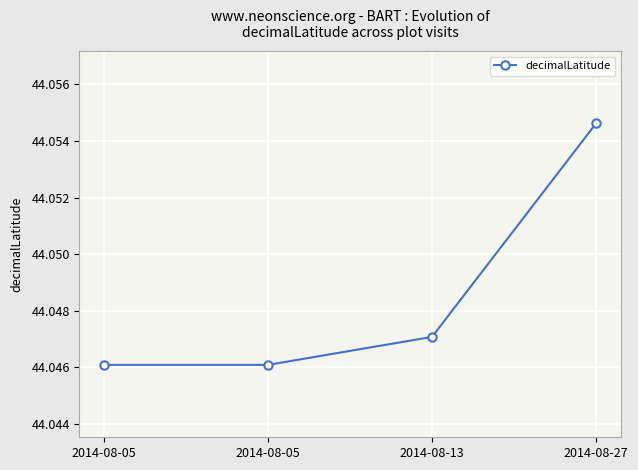

At which category does the chart reach its minimum across all series?

2014-08-05